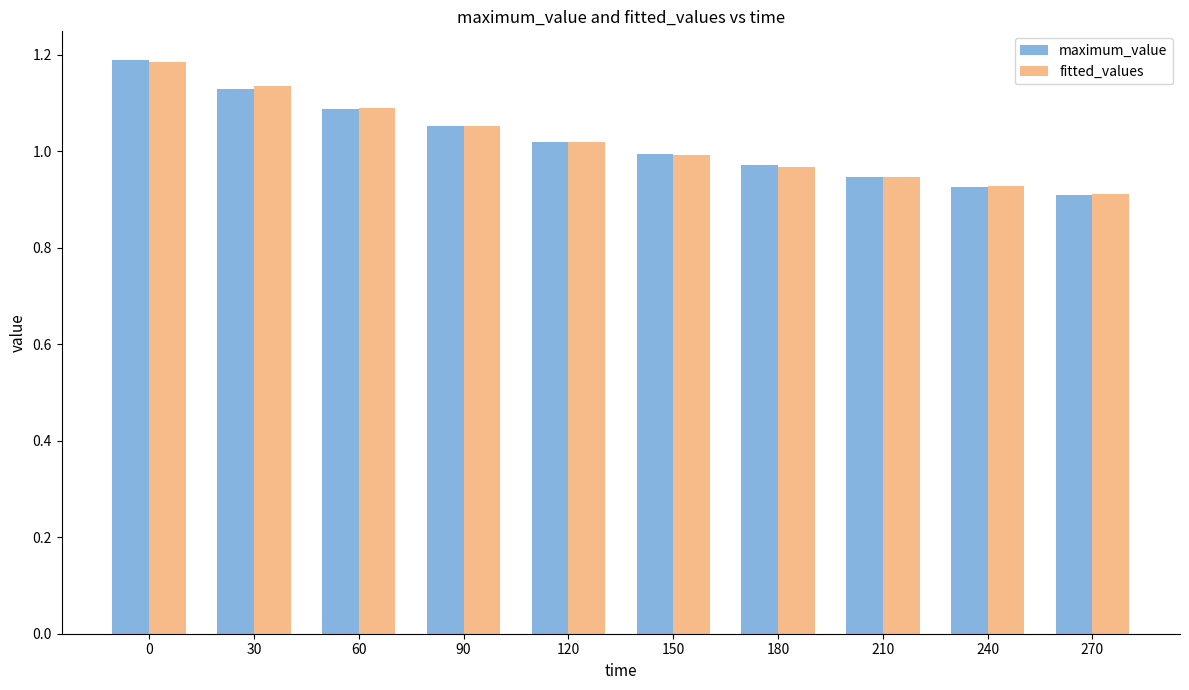

Which series has the widest spread of values?

maximum_value